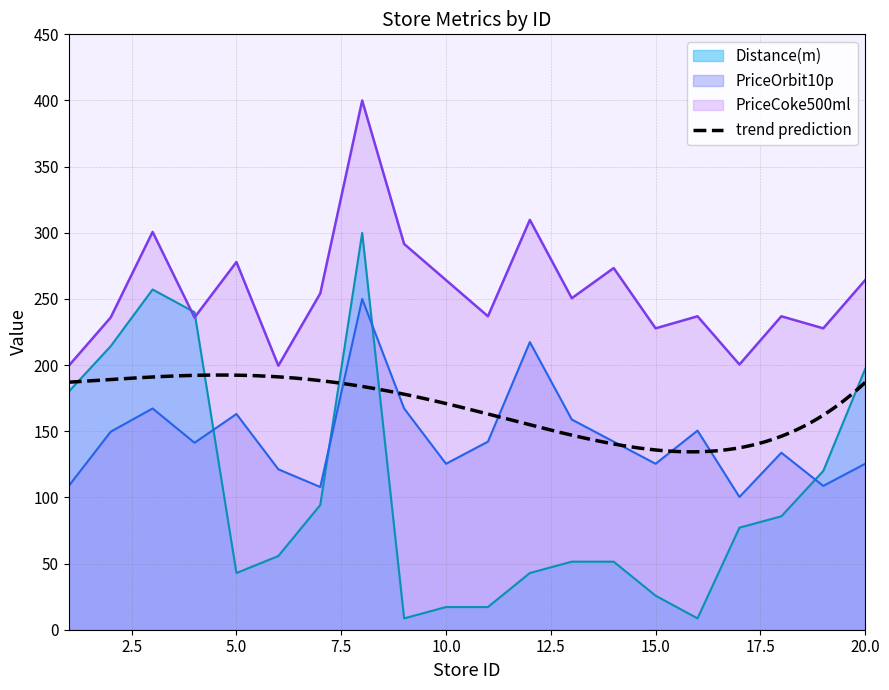

Reading right to left, extract all data points from this chart.

Distance(m): 197.1	120.0	85.7	77.1	8.6	25.7	51.4	51.4	42.9	17.1	17.1	8.6	300.0	94.3	55.7	42.9	240.0	257.1	214.3	180.0
PriceOrbit10p: 125.4	108.7	133.8	100.3	150.5	125.4	142.1	158.9	217.4	142.1	125.4	167.2	250.0	107.9	121.2	163.0	141.3	167.2	149.7	108.7
PriceCoke500ml: 264.2	227.8	236.9	200.5	236.9	227.8	273.3	250.6	309.8	236.9	264.2	291.6	400.0	254.2	199.5	277.9	236.0	300.7	236.0	199.5